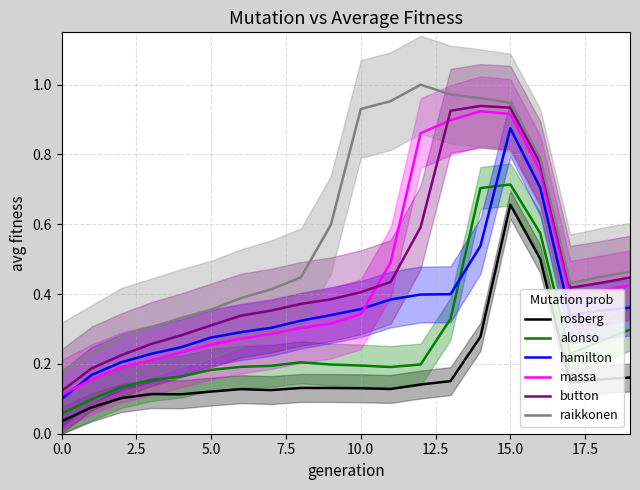

The value of raikkonen at 13 is 1.0. True or false?

True